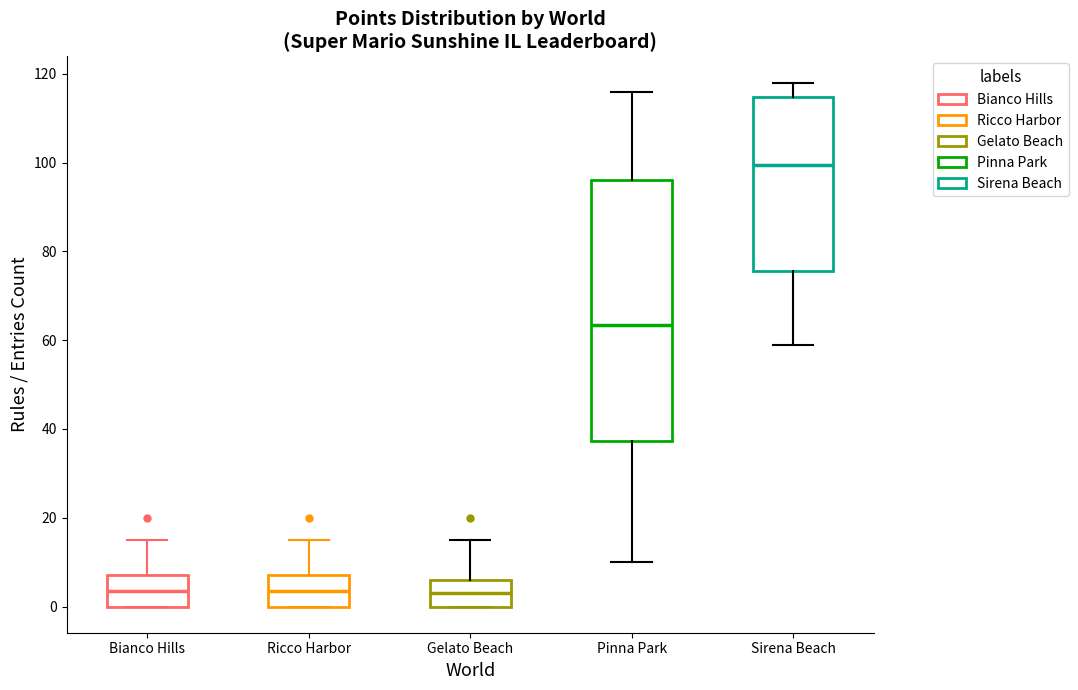

Where does the median line of the box for Bianco Hills sit on the y-axis? The values are not printed on the chart, so give them approximately, as read against the axis.

4